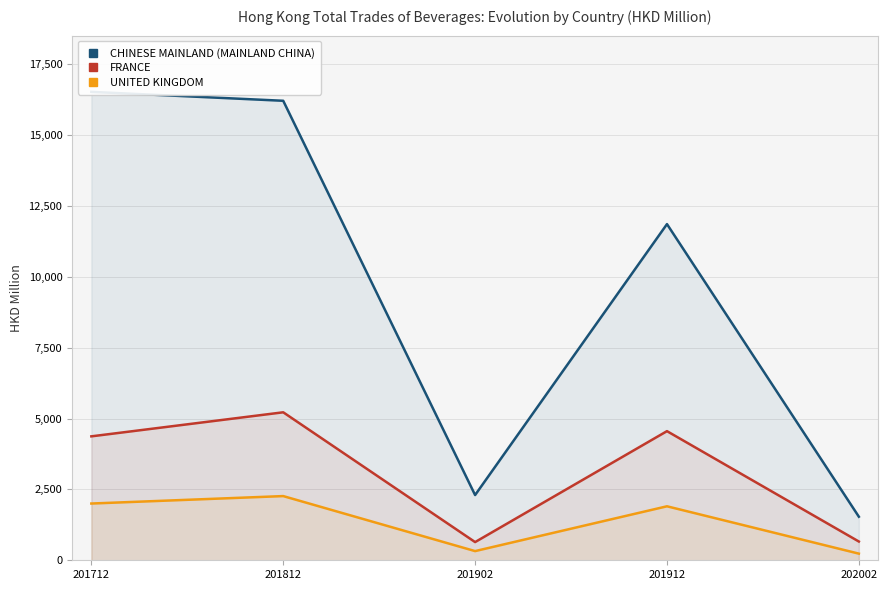

The FRANCE series shows 2545.1 at 201912. True or false?

False